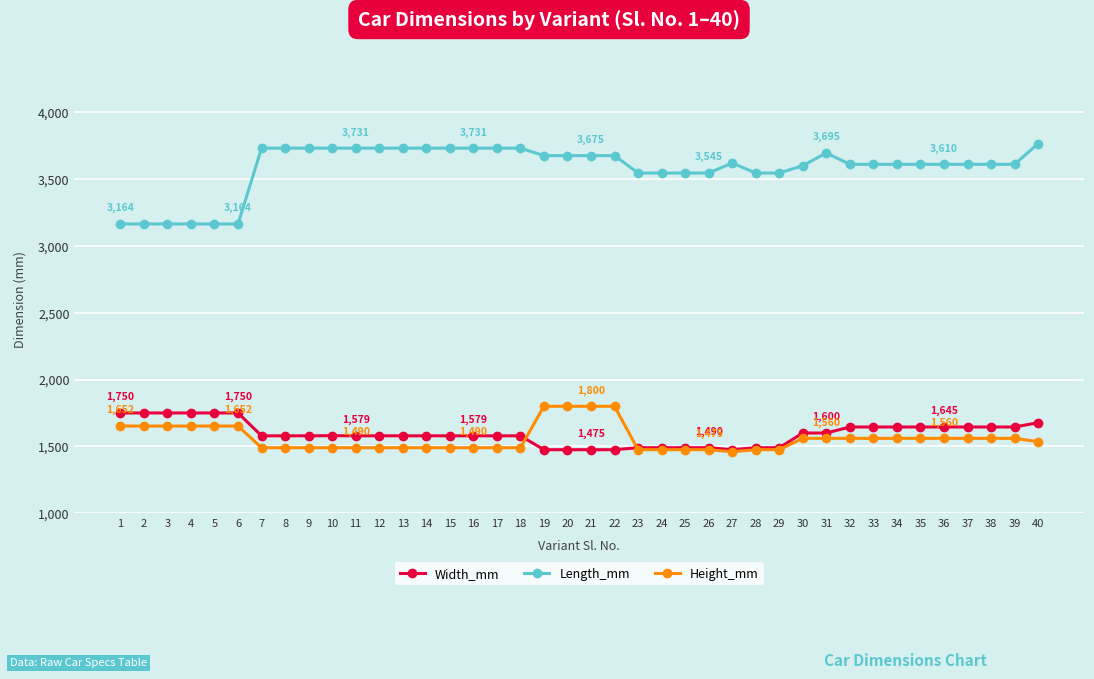

Rank the series by their maximum value, from lowest to highest.

Width_mm, Height_mm, Length_mm